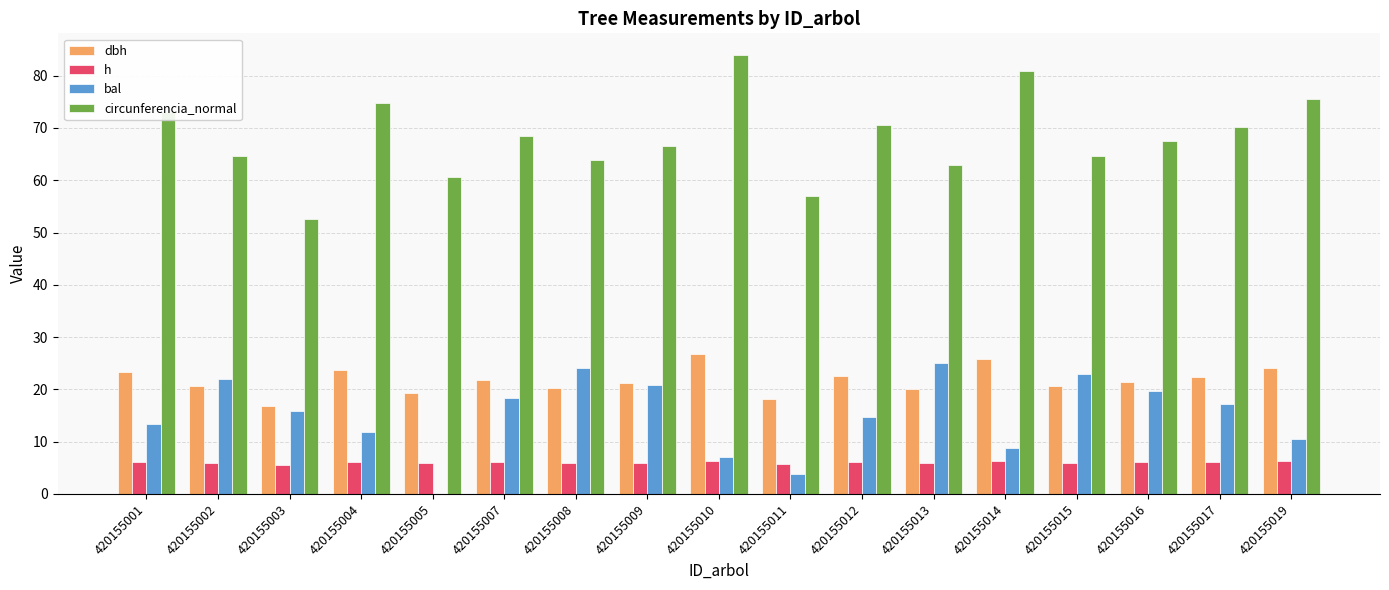

True or false: circunferencia_normal has a value of 83.9 at 420155010.

True